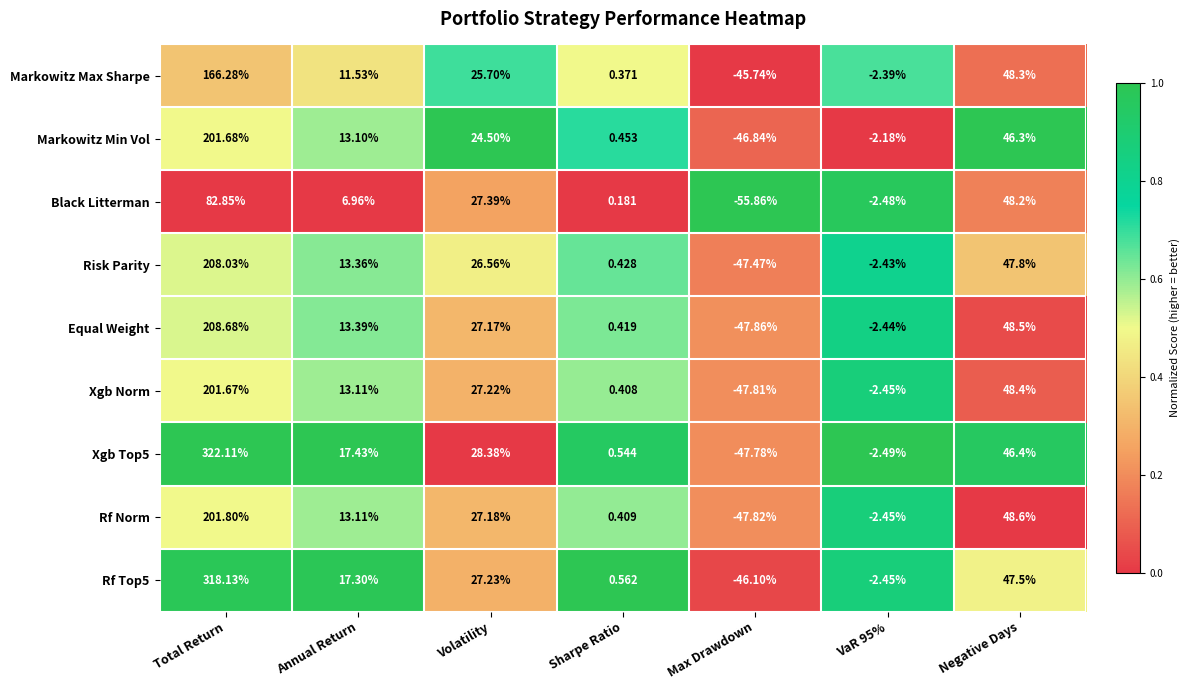

Where does the Rf Norm series first go above 13?

Total Return